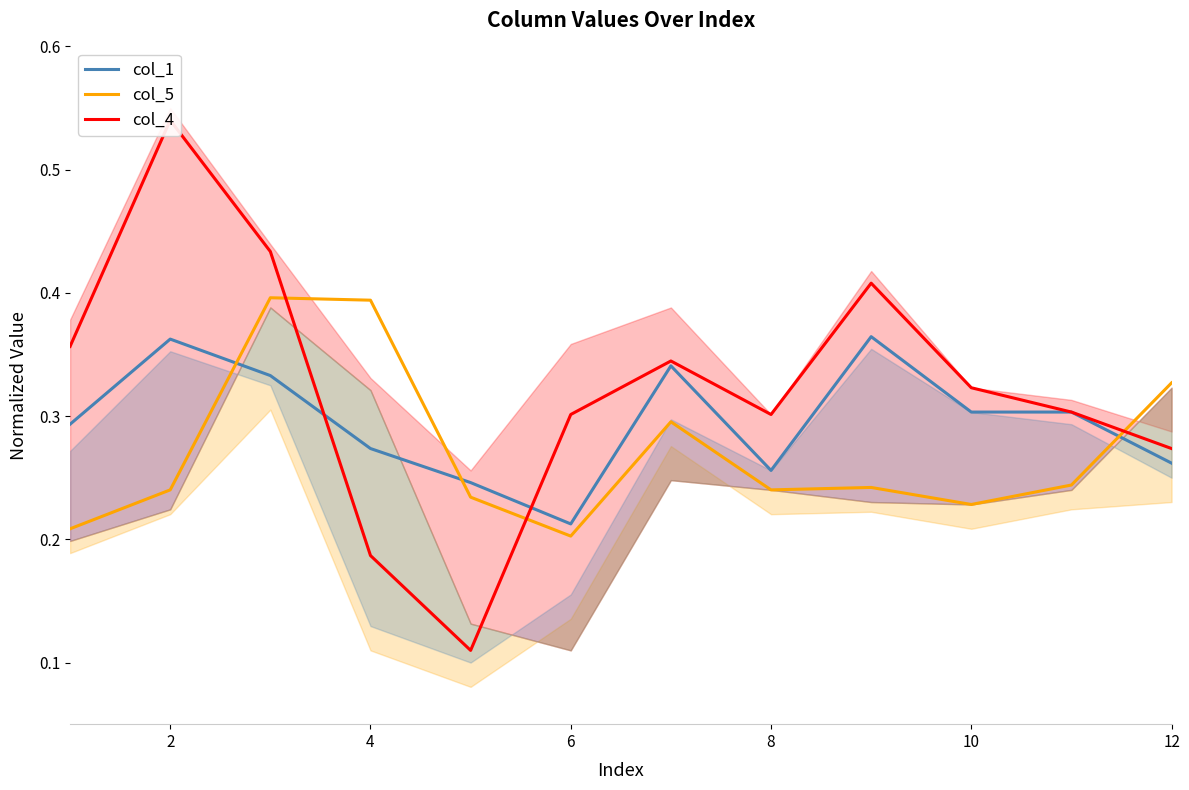

True or false: col_1 and col_5 cross at least once.

True